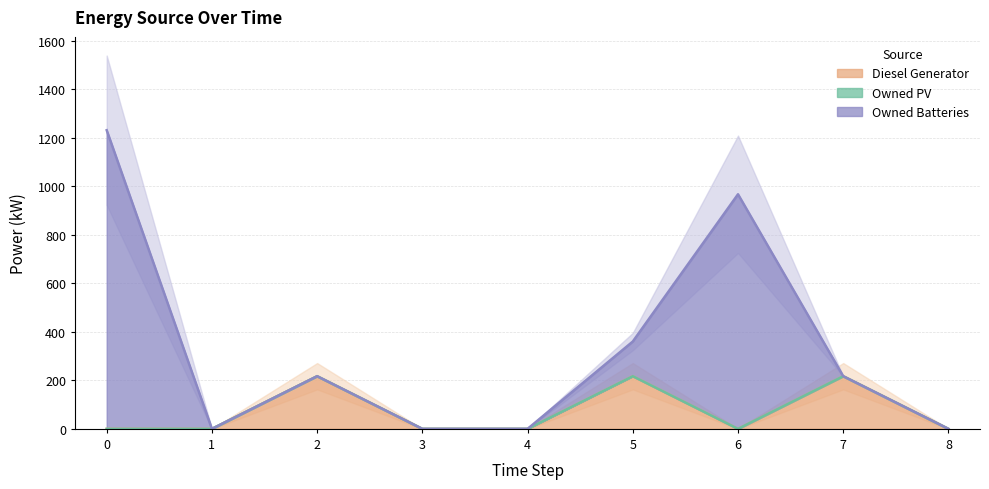

The Diesel Generator series shows 103 at 0. True or false?

False